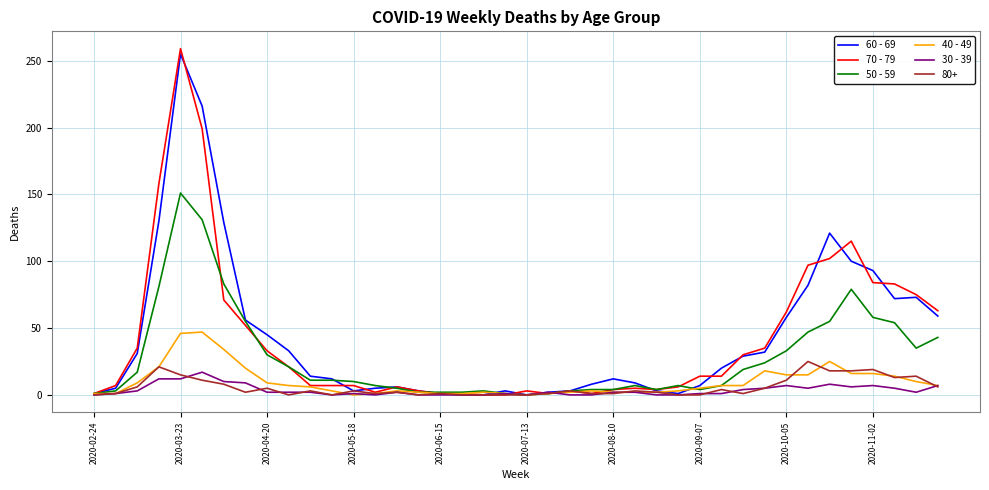

Which series has the largest range (max minus min)?

70 - 79